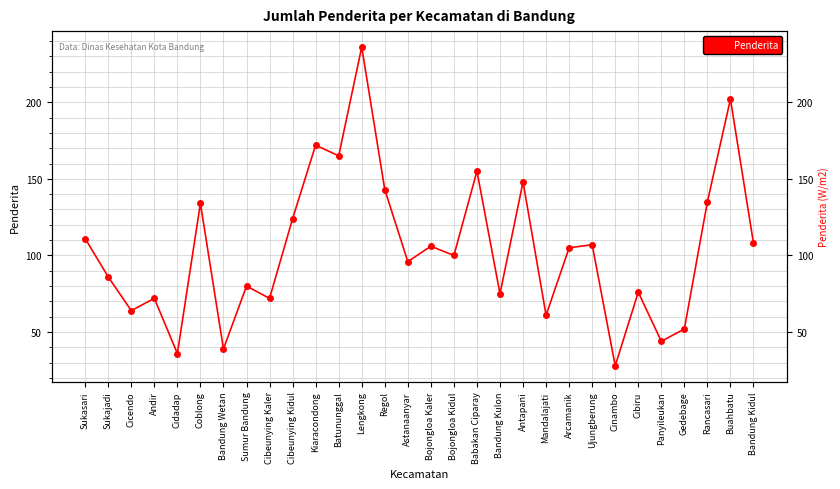

The chart shows a value of 86 at Sukajadi. True or false?

True